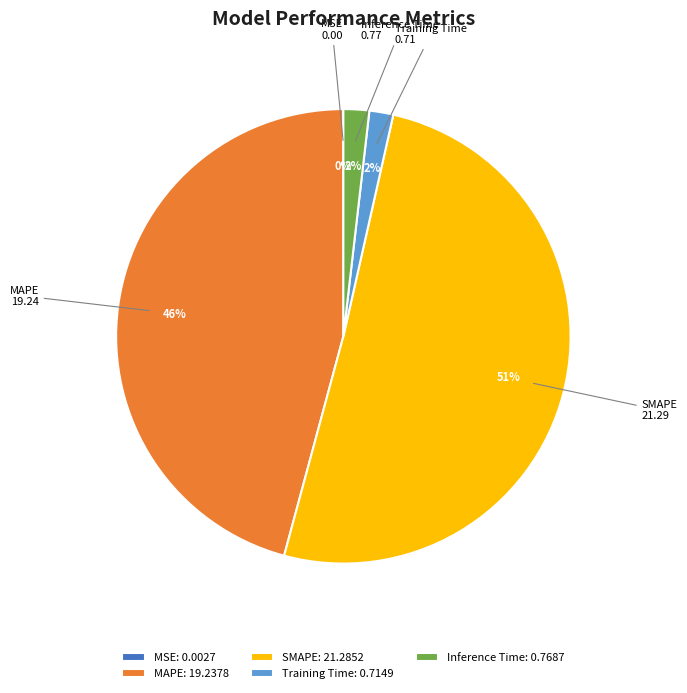

Is it true that Training Time is 2% of the pie?

True